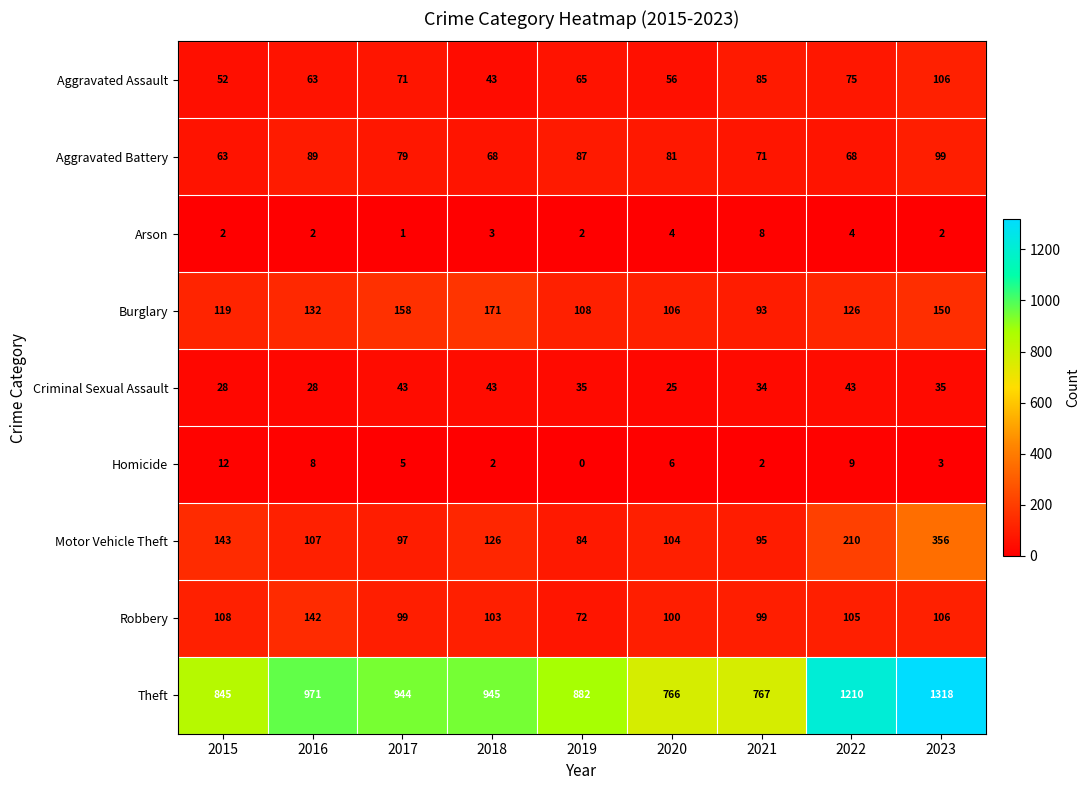

The value of Arson at 2019 is 2. True or false?

True